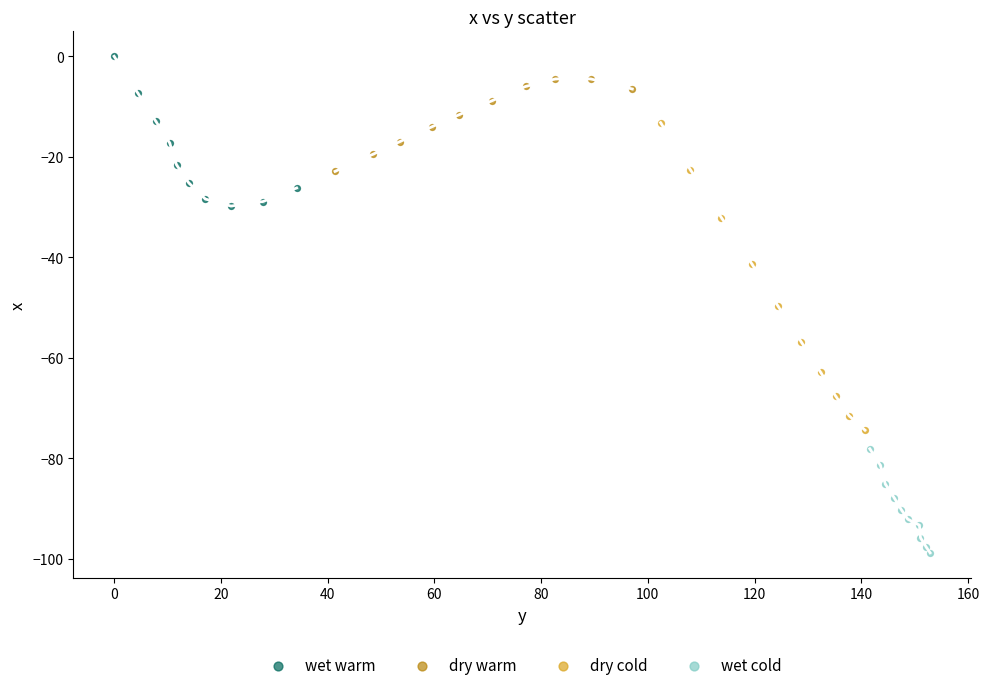

Which series contains the lowest Y value?

wet cold